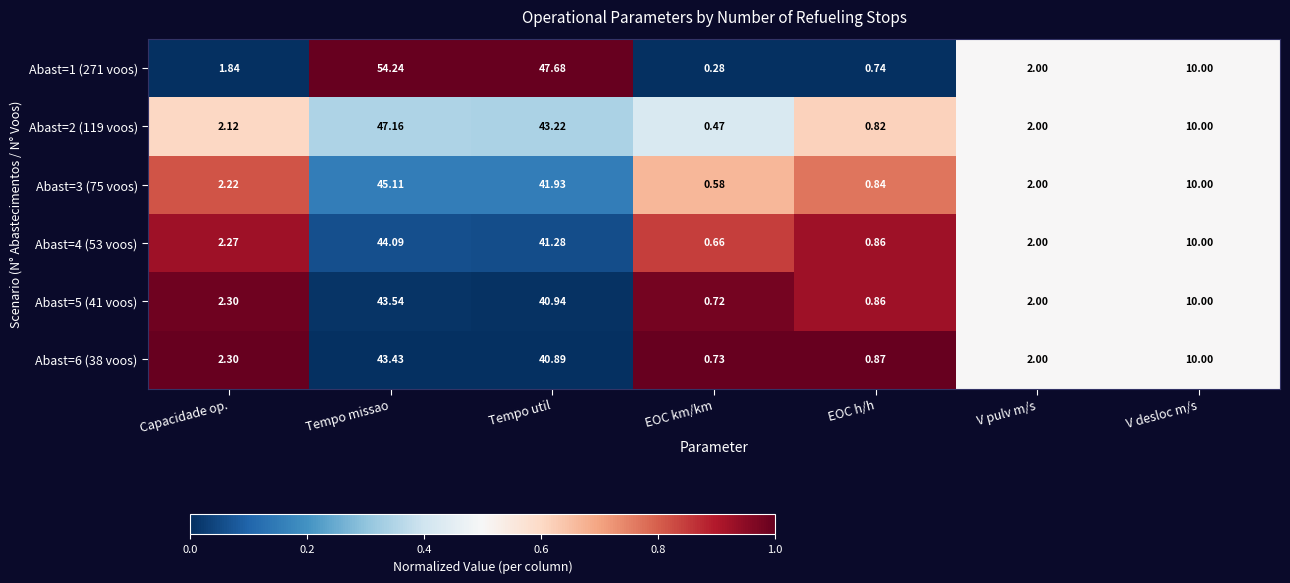

List the labels in order of Abast=5 (41 voos) value, largest first.

Tempo missao, Tempo util, V desloc m/s, Capacidade op., V pulv m/s, EOC h/h, EOC km/km